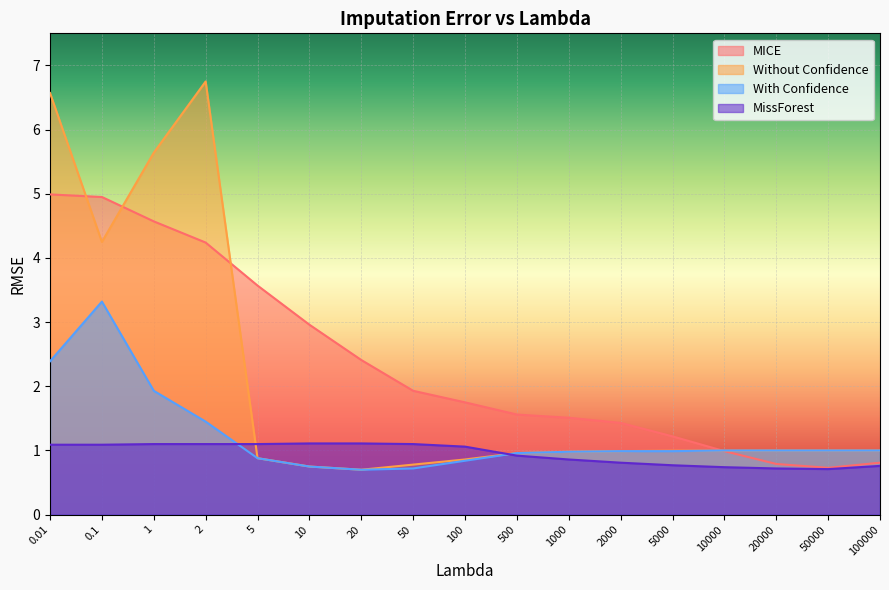

What is the total value across all series at 20000?

3.5